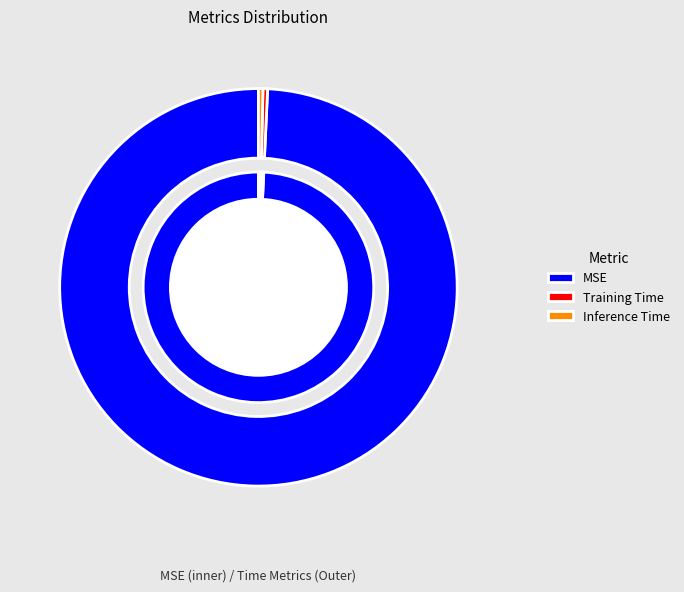

To the nearest percent, what percentage of the pie is MSE?

99%